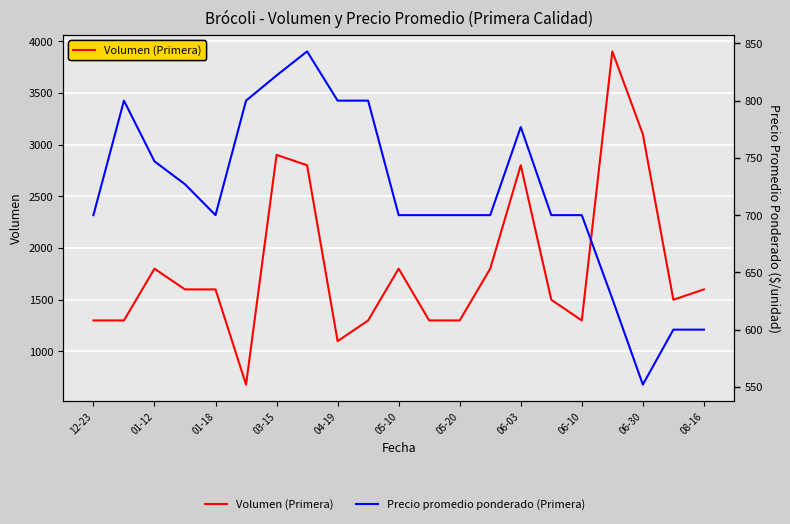

Which series ends up on top after the final intersection of Volumen (Primera) and Precio promedio ponderado (Primera)?

Volumen (Primera)